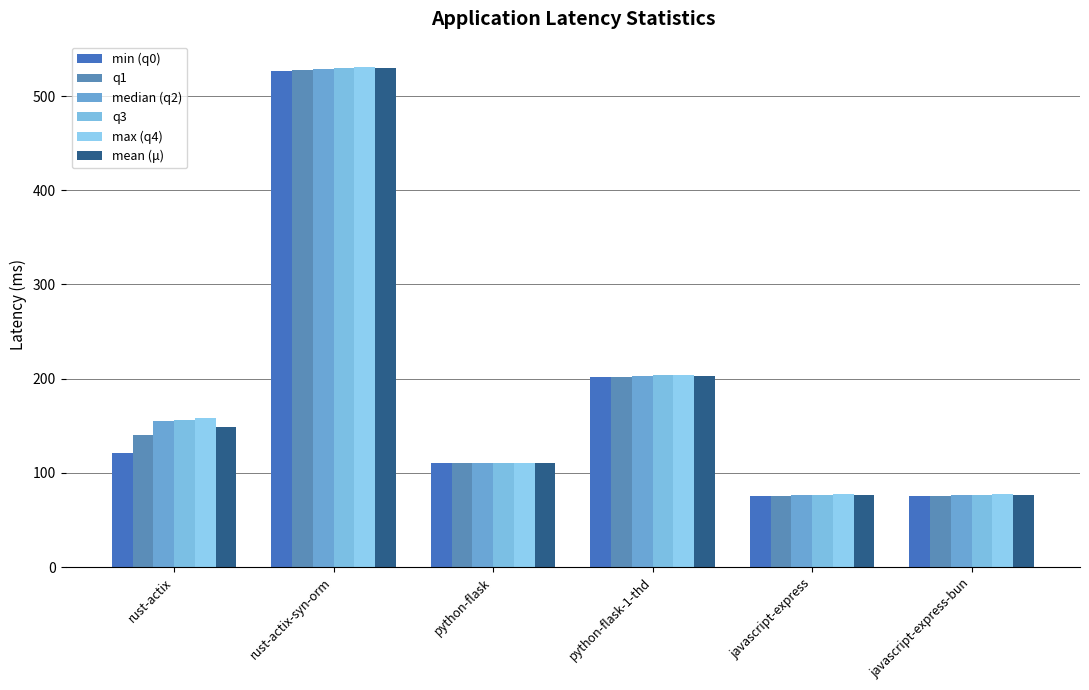

Rank the series by their maximum value, from lowest to highest.

min (q0), q1, median (q2), mean (μ), q3, max (q4)